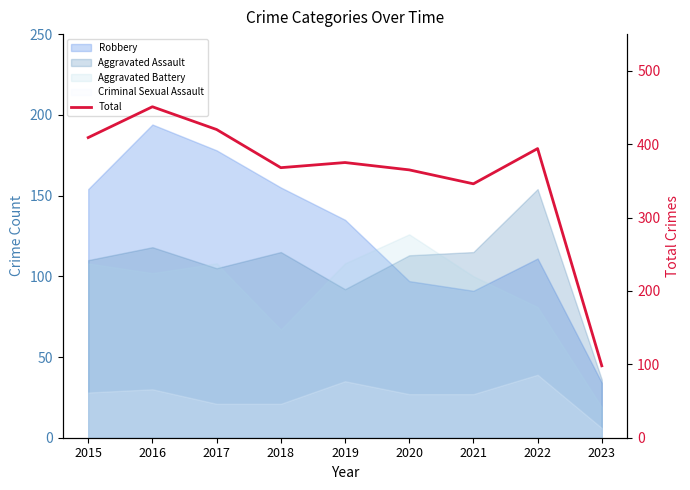

Reading right to left, what are all the values shown in this chart?

2023=98	2022=394	2021=346	2020=365	2019=375	2018=368	2017=420	2016=451	2015=409